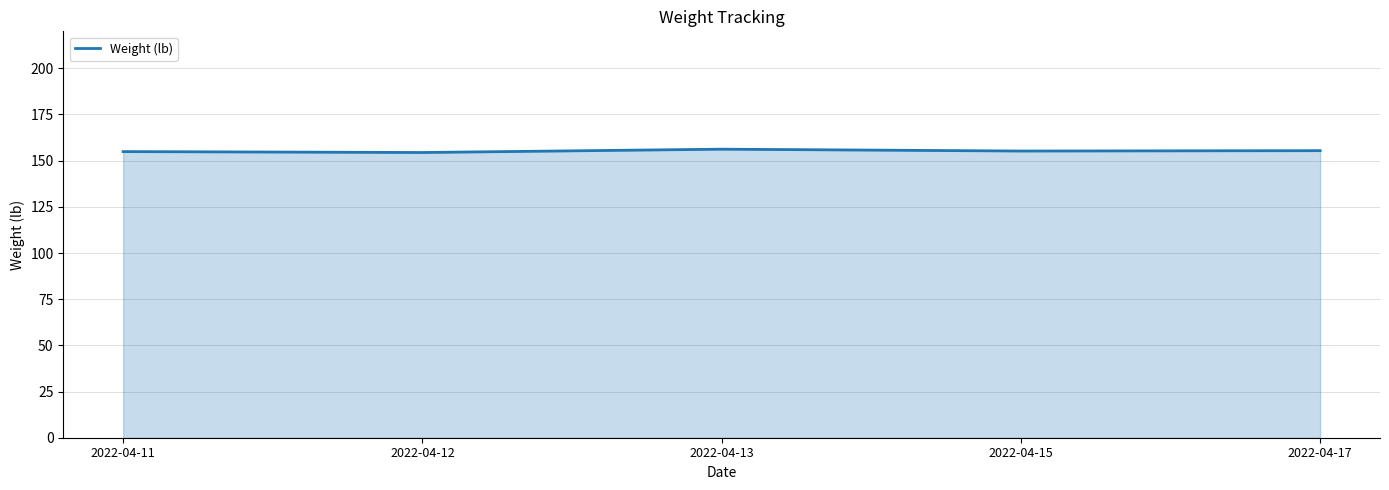

Read the value at 2022-04-11.

154.9